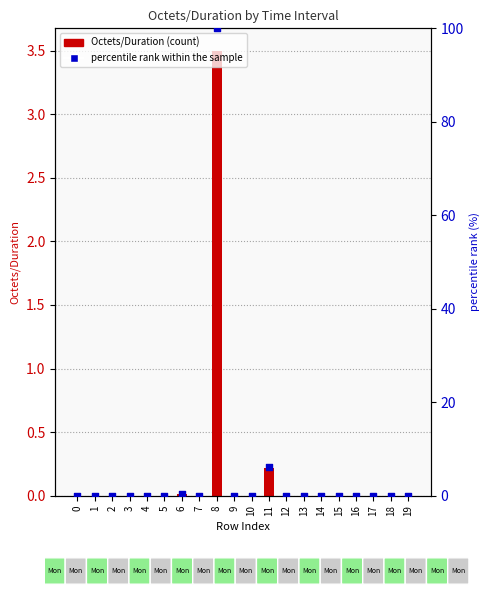

Is the value of percentile rank within the sample at 17 greater than the value of Octets/Duration at 10?

No